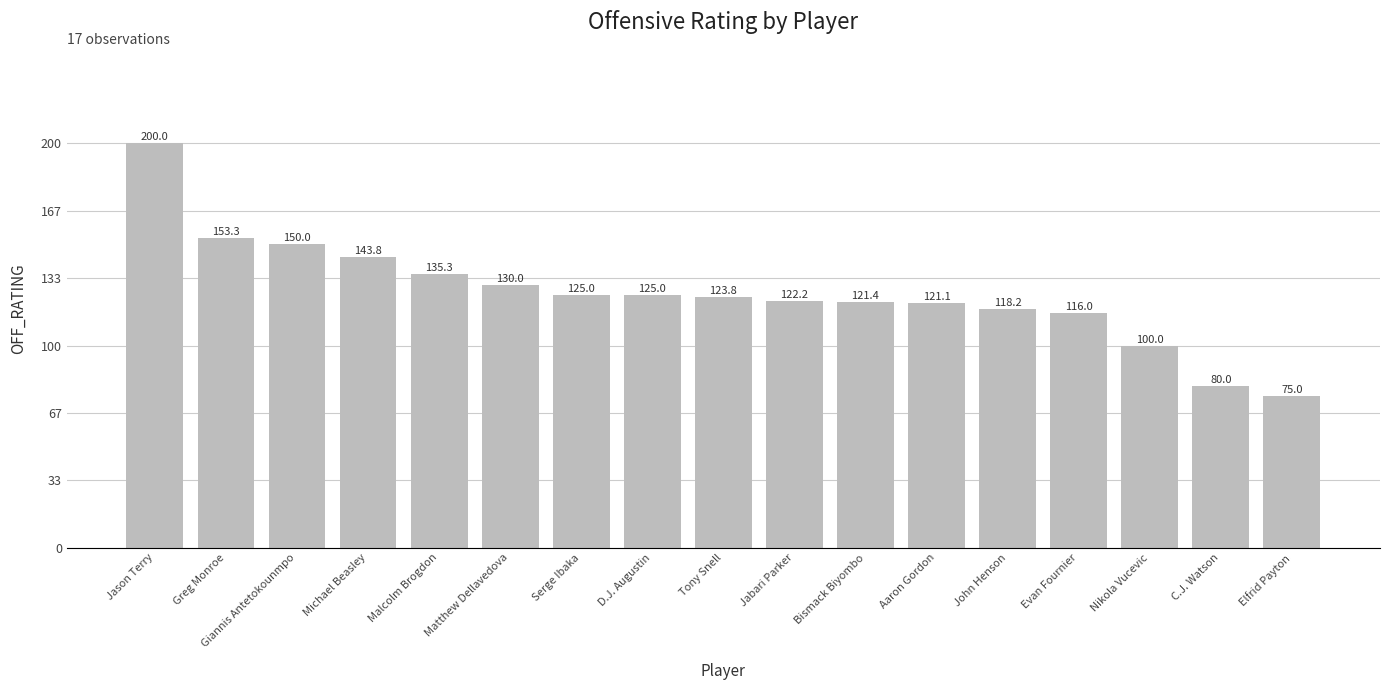

What is the difference between the maximum and second lowest values?

120.0